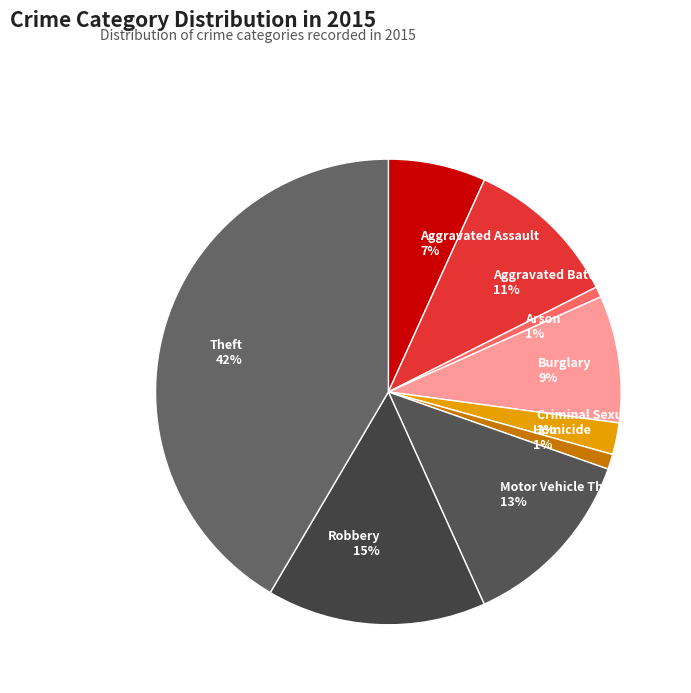

To the nearest percent, what portion does Arson represent?

1%